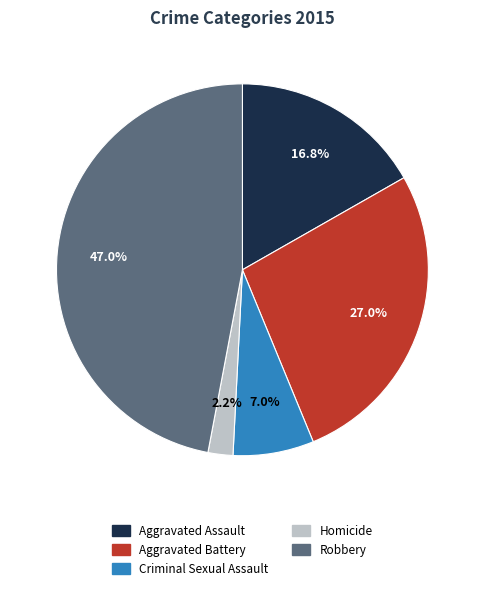

Combined, do Aggravated Assault and Homicide account for over 50%?

No